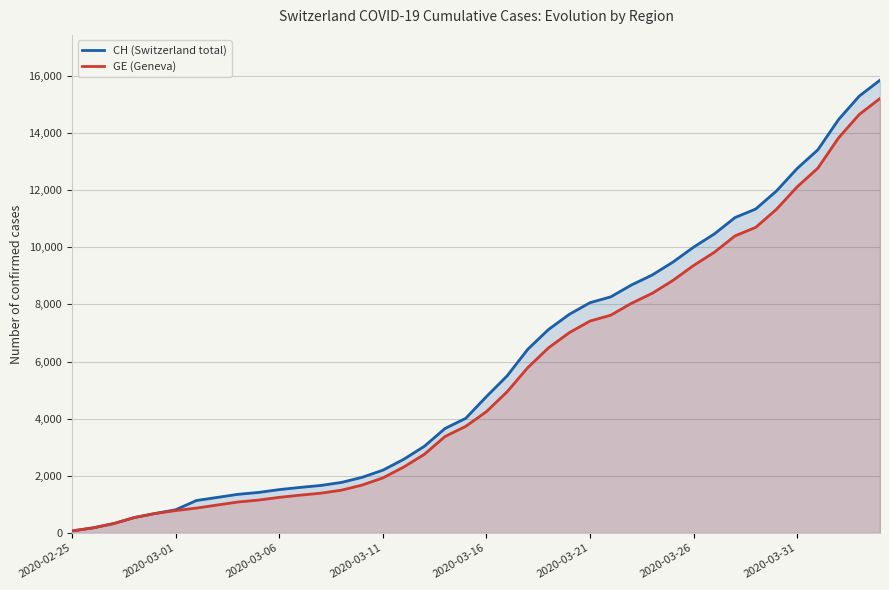

Is the value of GE (Geneva) at 17 greater than the value of CH (Switzerland total) at 16?

Yes